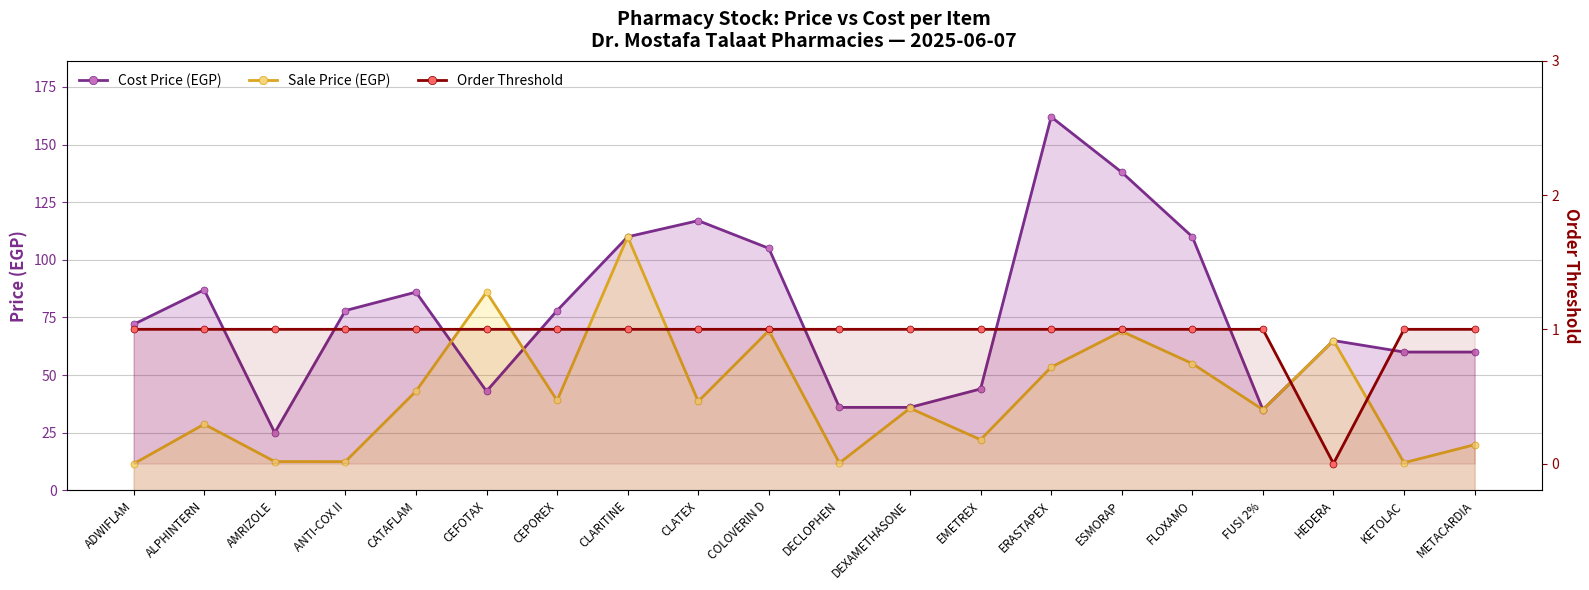

At which category does Sale Price (EGP) reach its first local peak?

ALPHINTERN